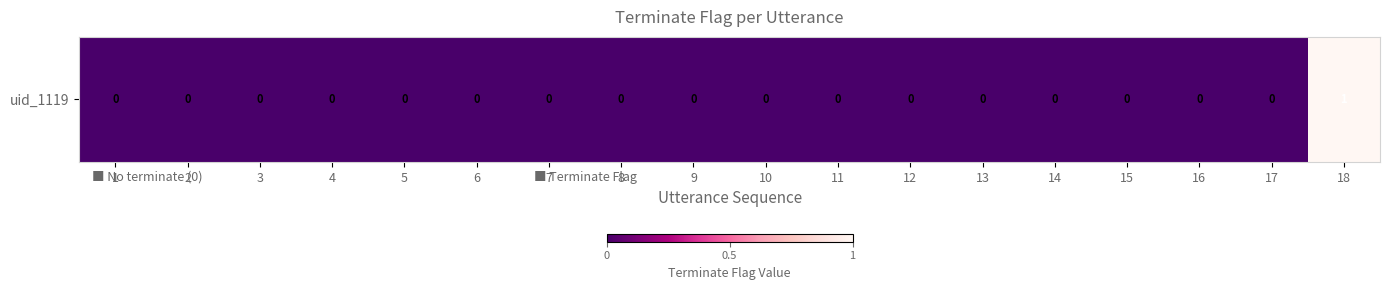

The chart shows a value of 0 at 2. True or false?

True